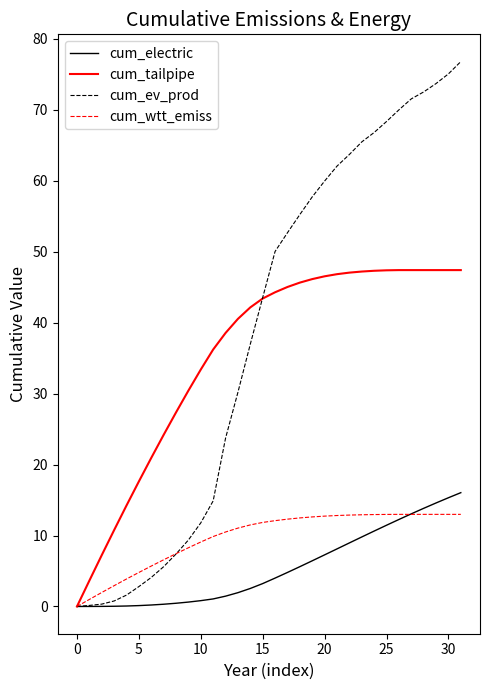

Which series has the largest range (max minus min)?

cum_ev_prod